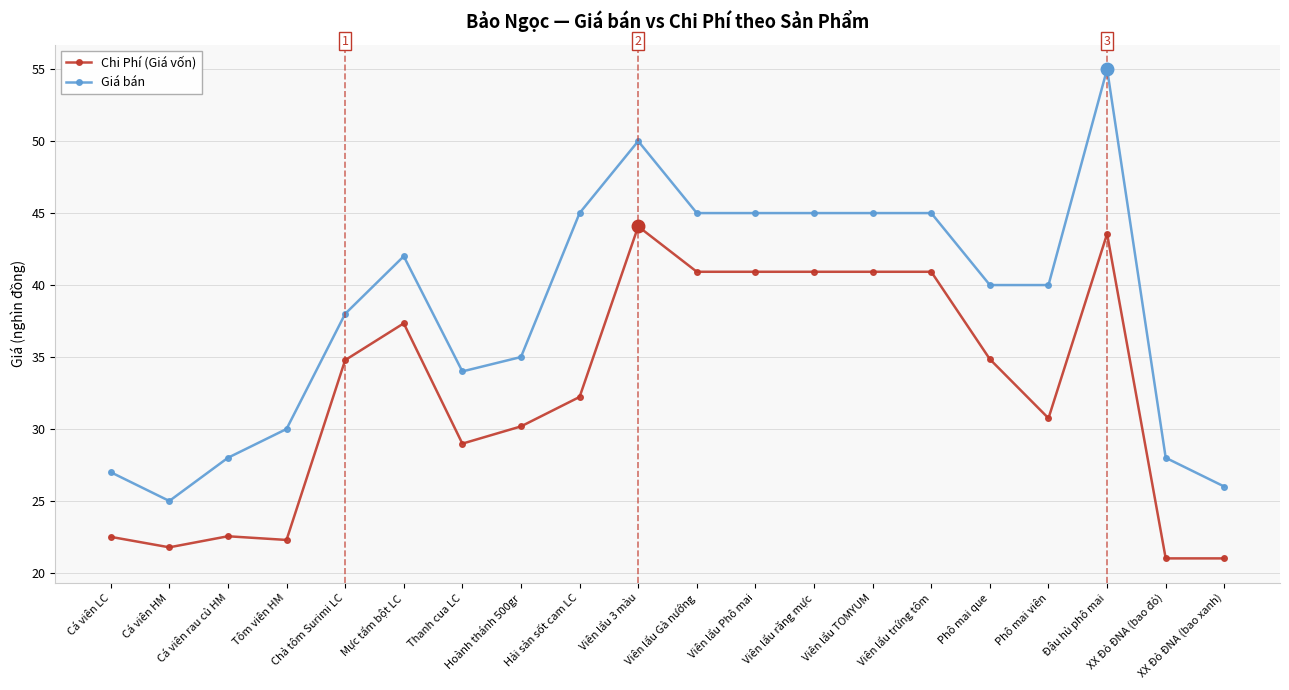

The Chi Phí (Giá vốn) series shows 21.0 at XX Đỏ ĐNA (bao đỏ). True or false?

True